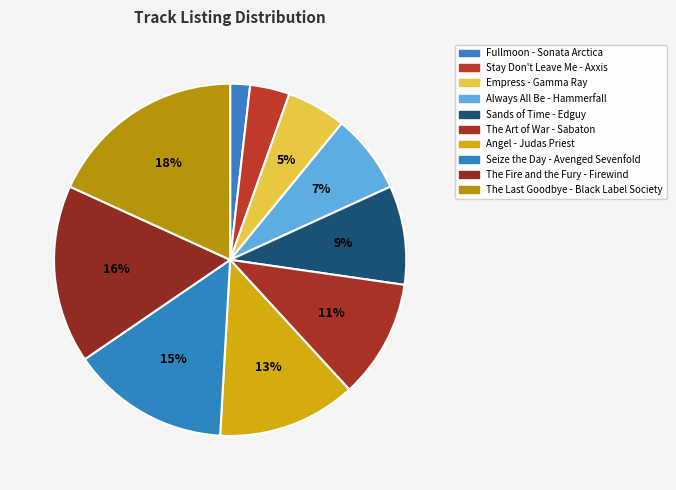

To the nearest percent, what is the difference between the The Art of War - Sabaton and Angel - Judas Priest slice percentages?

2%